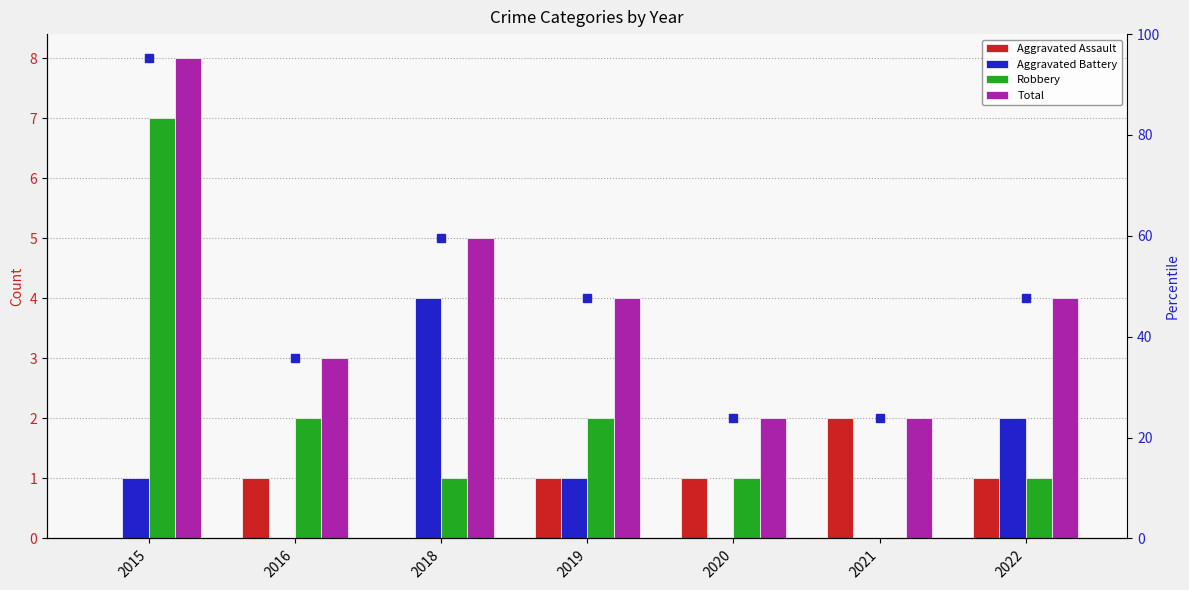

How many data points does each series have?

7